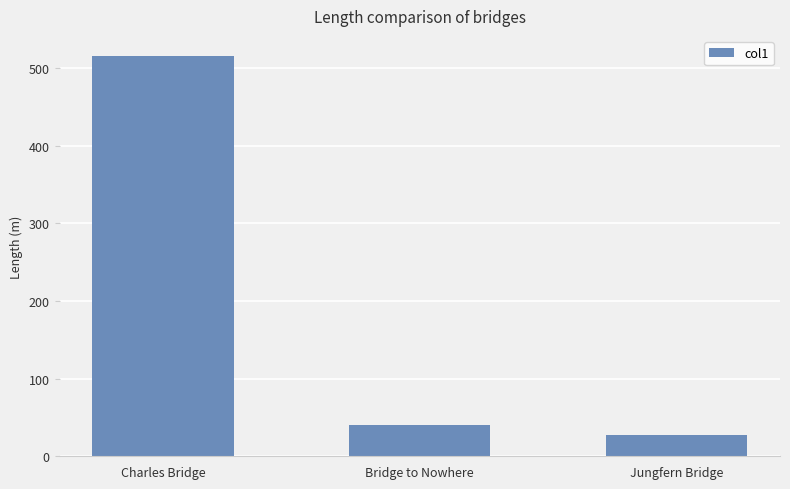

Rank the categories by value from lowest to highest.

Jungfern Bridge, Bridge to Nowhere, Charles Bridge